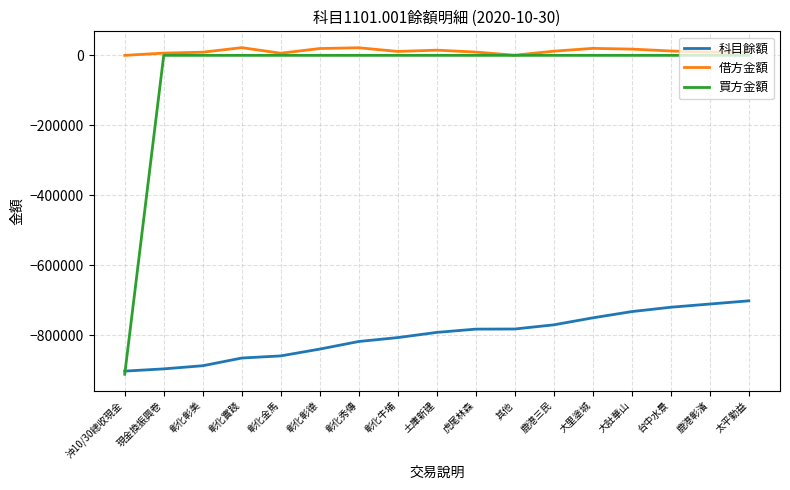

The value of 買方金額 at 沖10/30總收現金 is -912045. True or false?

True